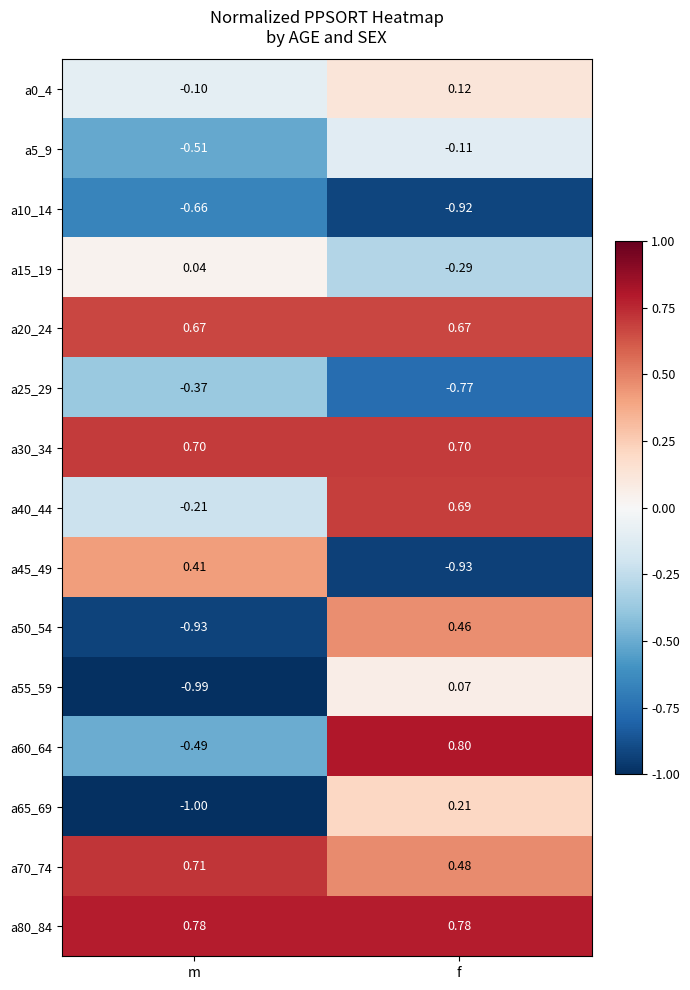

At which category is the sum across all series the highest?

f